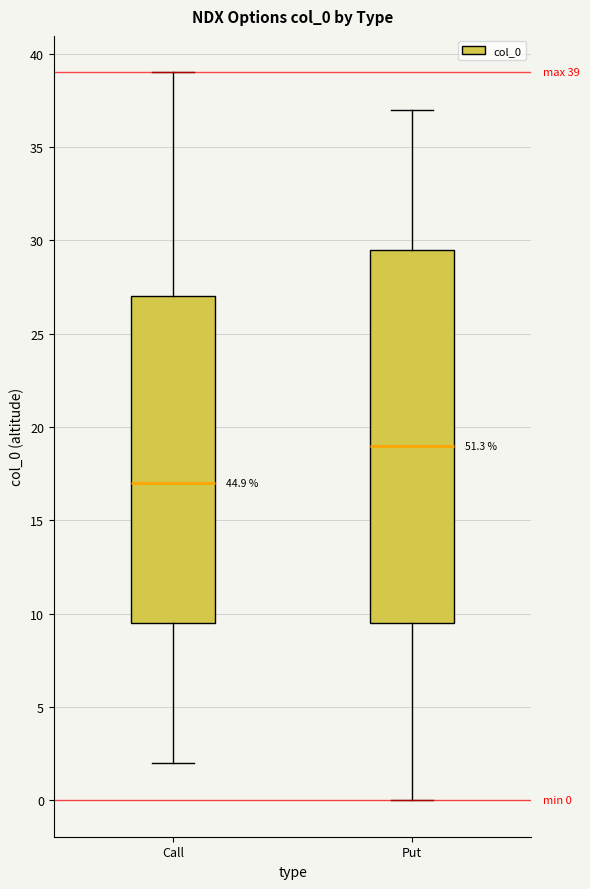

Which box has the lowest median line?

Call